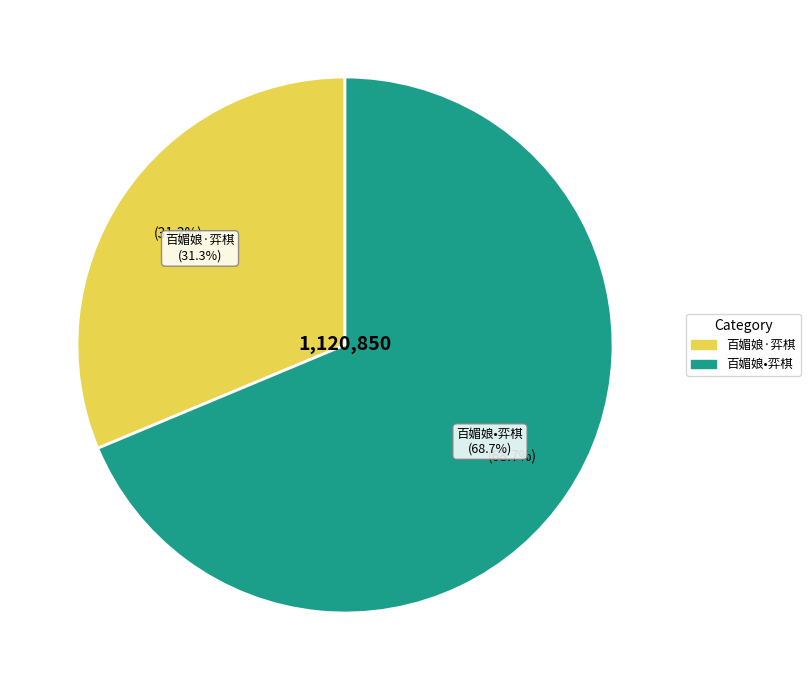

Does any single category account for the majority?

Yes